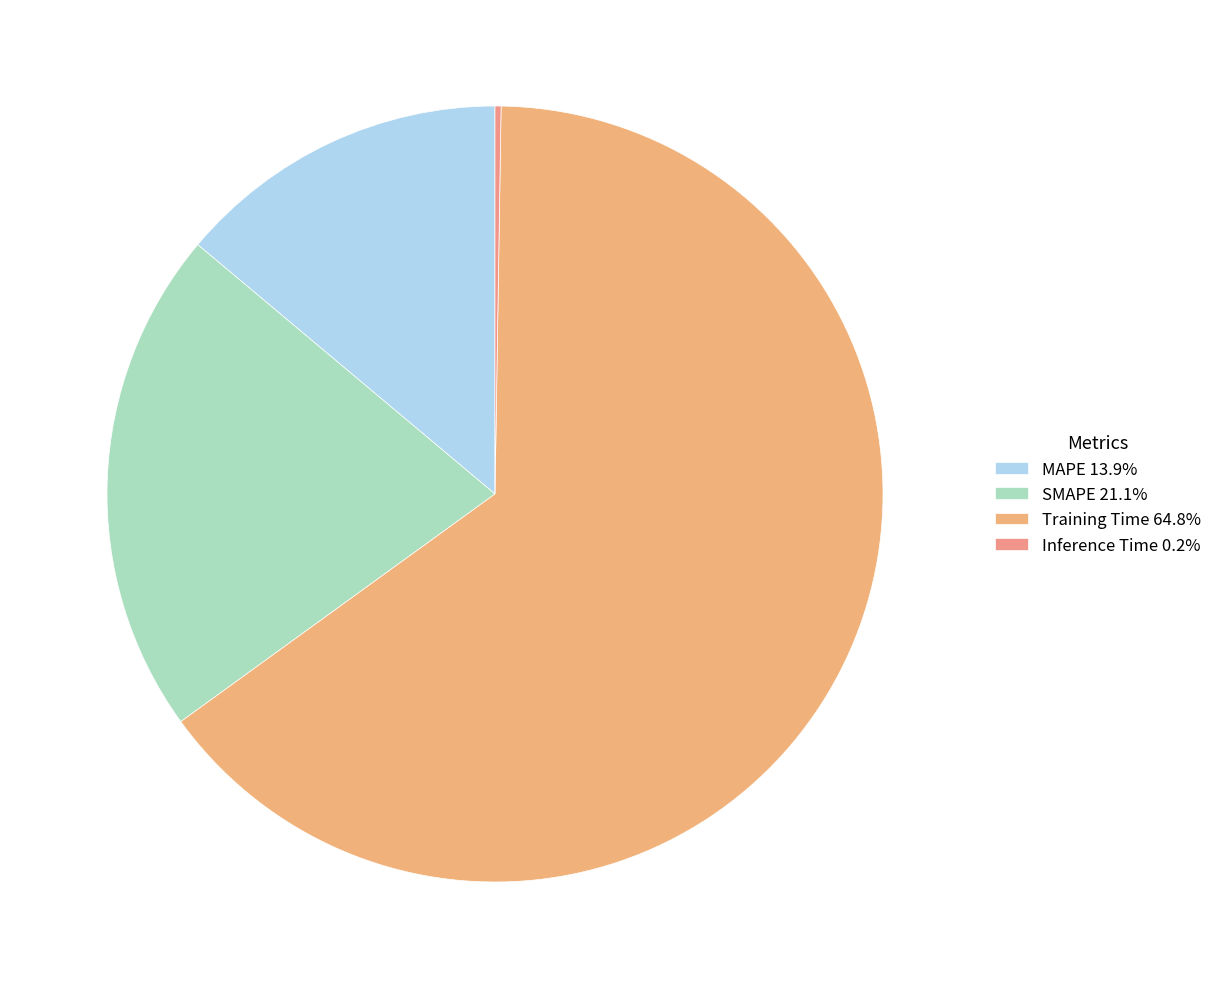

True or false: MAPE accounts for 14% of the total.

True